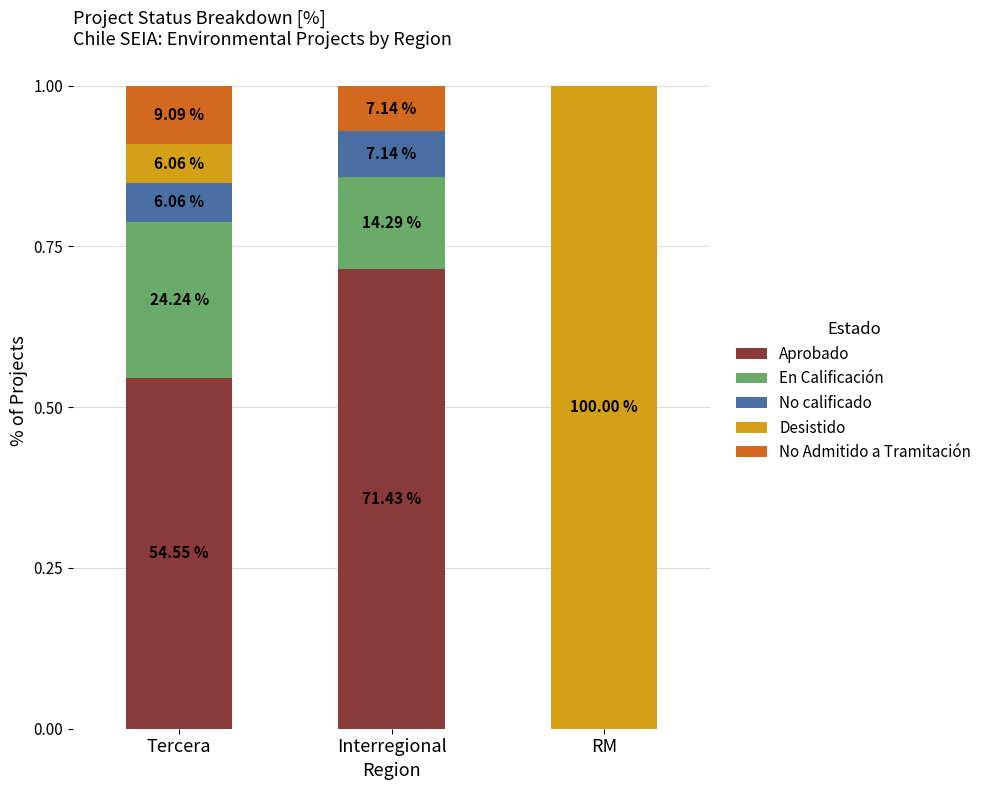

What is the label of the 1st bar from the right?

RM